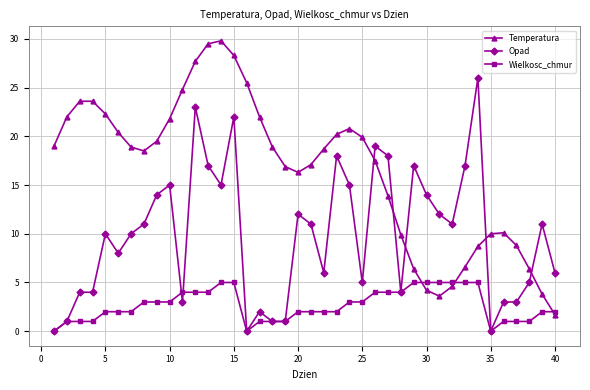

What is the minimum value for Temperatura?

1.7